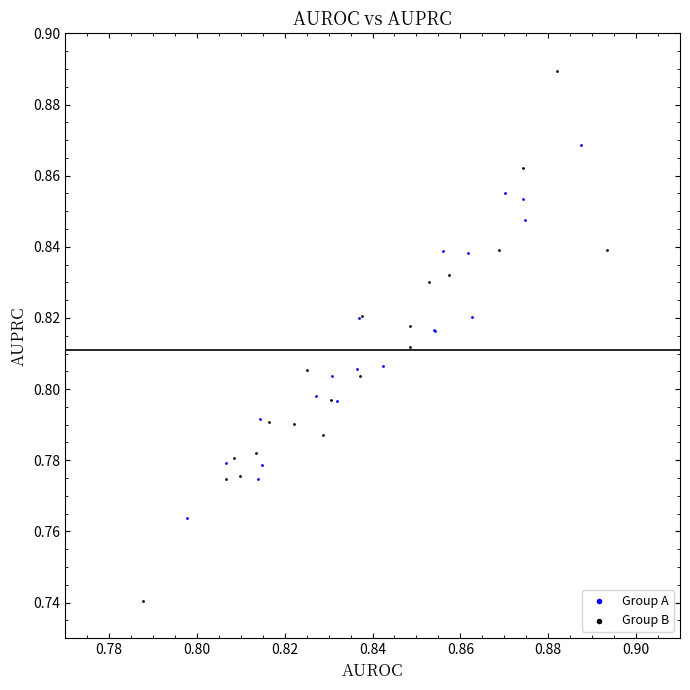

Which series contains the lowest Y value?

Group B